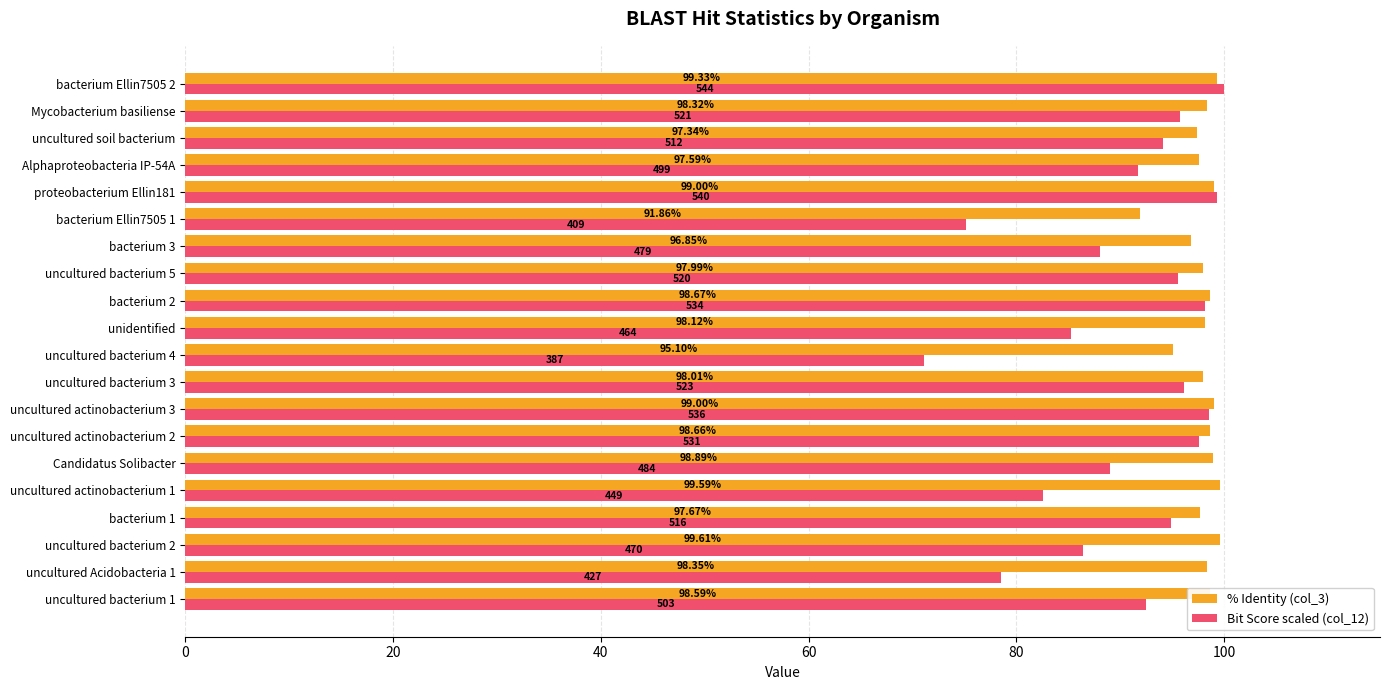

Between bacterium 3 and proteobacterium Ellin181, which series saw the biggest shift?

Bit Score scaled (col_12)